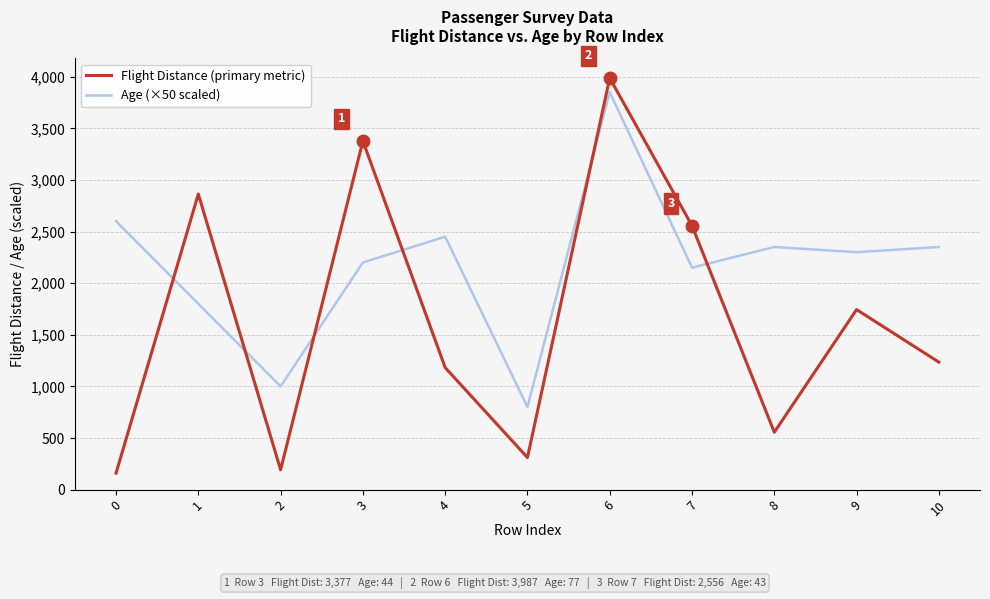

At which category is the sum across all series the highest?

6